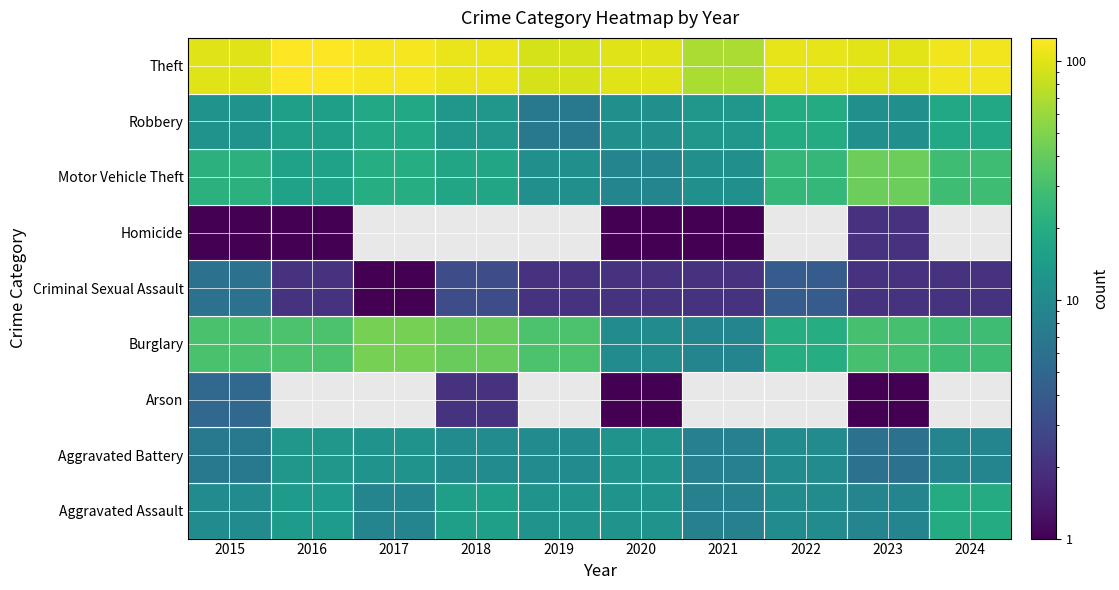

Reading right to left, extract all data points from this chart.

Aggravated Assault: 2024=19	2023=9	2022=10	2021=8	2020=12	2019=12	2018=15	2017=9	2016=14	2015=10
Aggravated Battery: 2024=9	2023=6	2022=10	2021=8	2020=12	2019=10	2018=10	2017=12	2016=13	2015=7
Arson: 2024=0	2023=1	2022=0	2021=0	2020=1	2019=0	2018=2	2017=0	2016=0	2015=5
Burglary: 2024=28	2023=30	2022=20	2021=9	2020=10	2019=32	2018=41	2017=46	2016=32	2015=31
Criminal Sexual Assault: 2024=2	2023=2	2022=4	2021=2	2020=2	2019=2	2018=3	2017=1	2016=2	2015=6
Homicide: 2024=0	2023=2	2022=0	2021=1	2020=1	2019=0	2018=0	2017=0	2016=1	2015=1
Motor Vehicle Theft: 2024=28	2023=42	2022=25	2021=11	2020=9	2019=11	2018=17	2017=20	2016=16	2015=22
Robbery: 2024=18	2023=11	2022=19	2021=13	2020=11	2019=7	2018=13	2017=18	2016=15	2015=12
Theft: 2024=113	2023=100	2022=105	2021=68	2020=99	2019=91	2018=107	2017=118	2016=125	2015=99